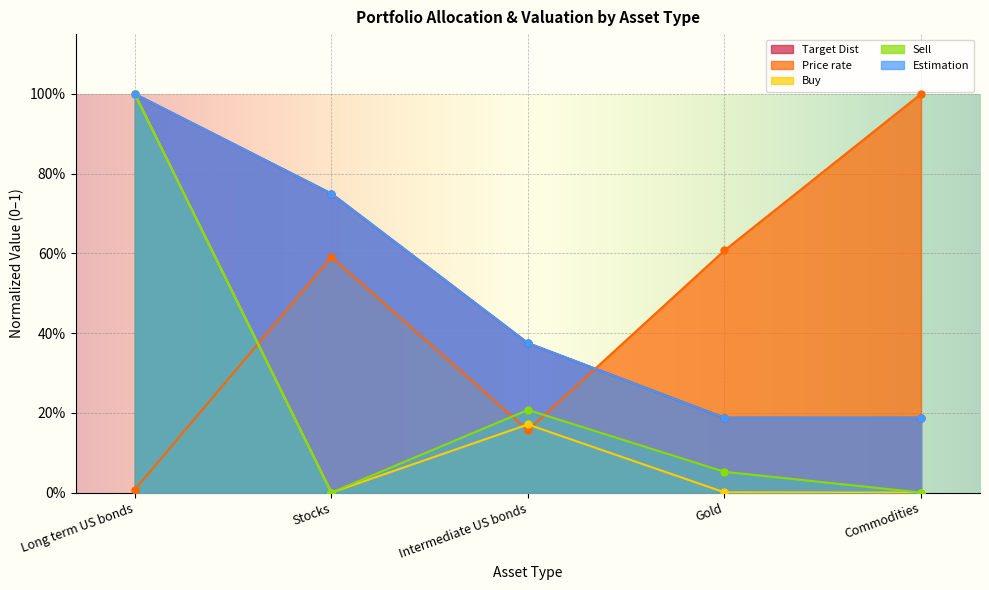

List the series in order of their peak value, highest first.

Target Dist, Price rate, Buy, Sell, Estimation